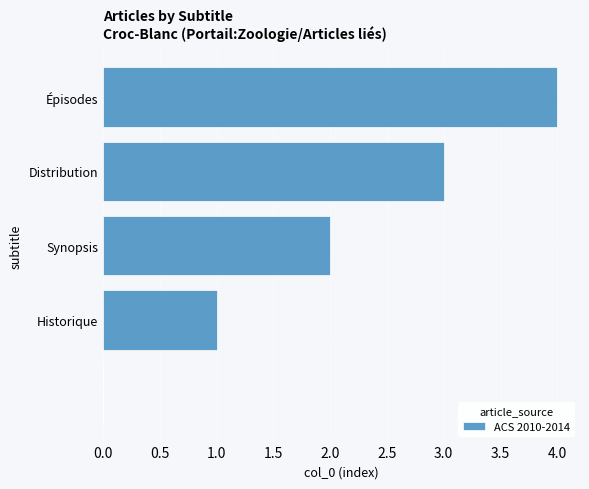

What is the maximum value shown in the chart?

4